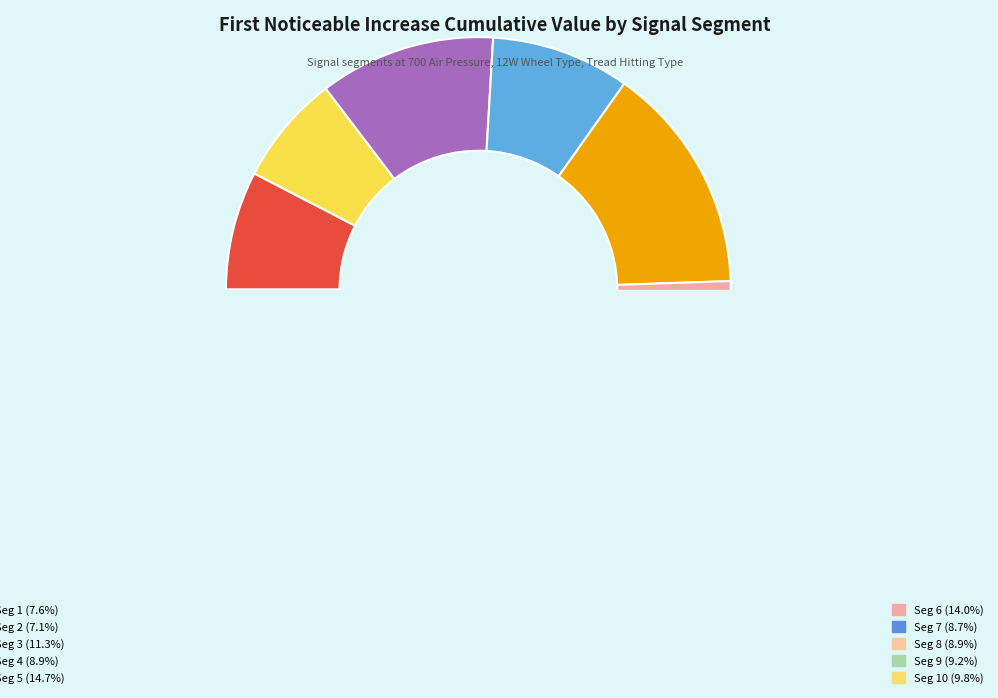

To the nearest percent, what percentage of the pie is signal segment 9?

9%